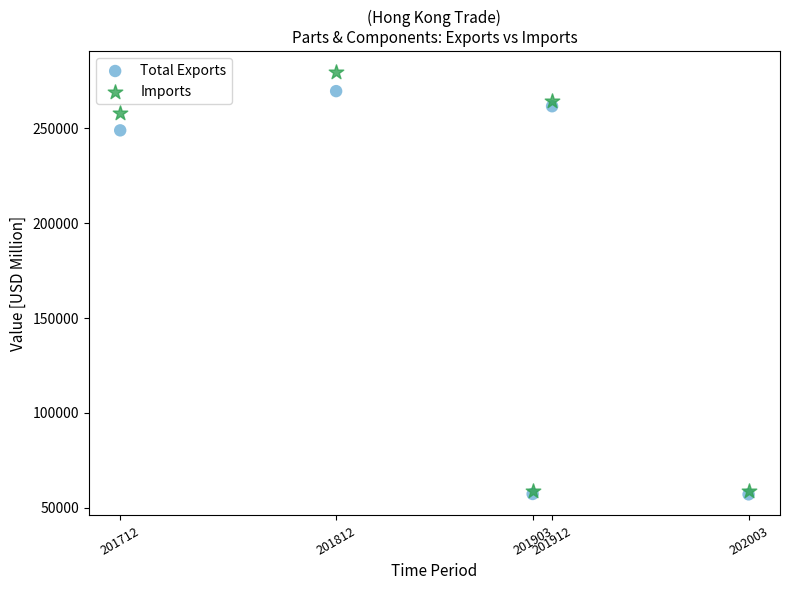

What are all the series names shown in the legend?

Total Exports, Imports